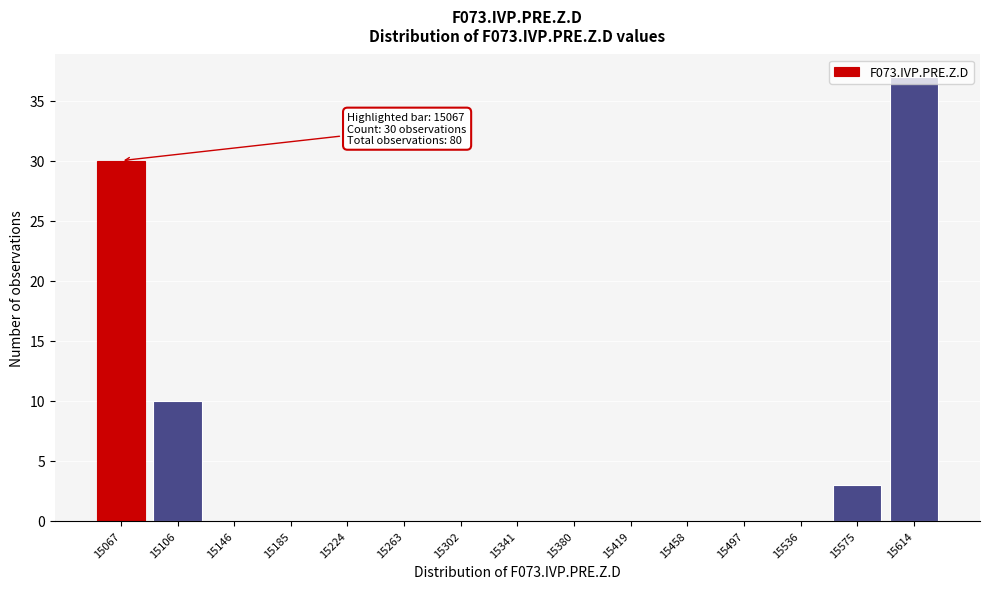

What is the sum of all values?

80